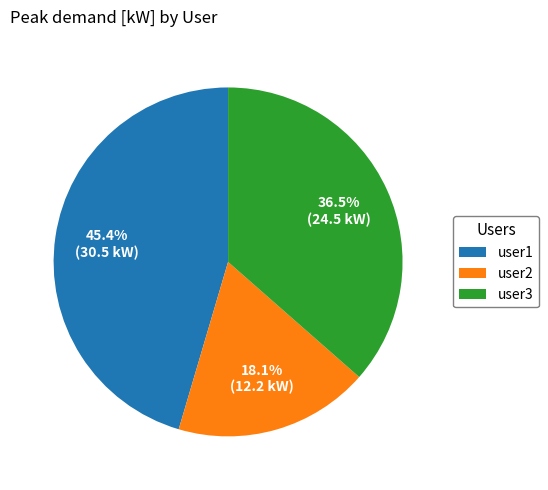

How much of the chart is everything except user1?

54.6%